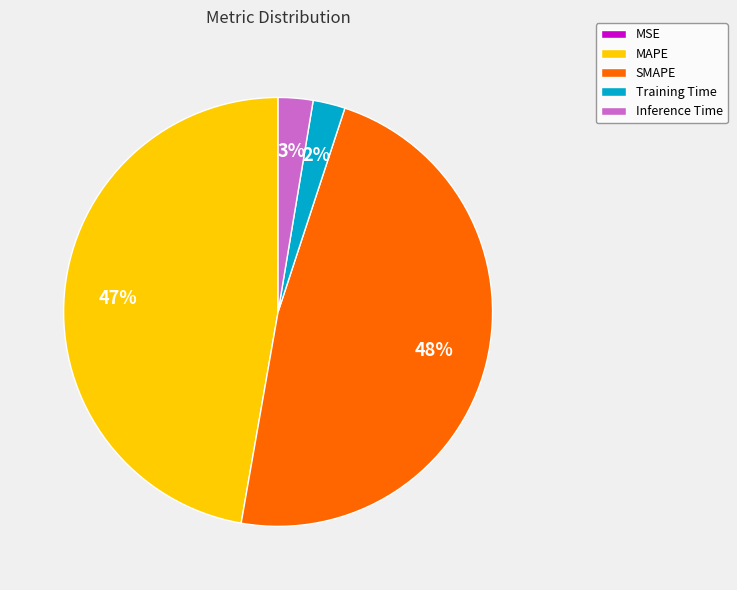

What percentage is the SMAPE slice, to the nearest percent?

48%